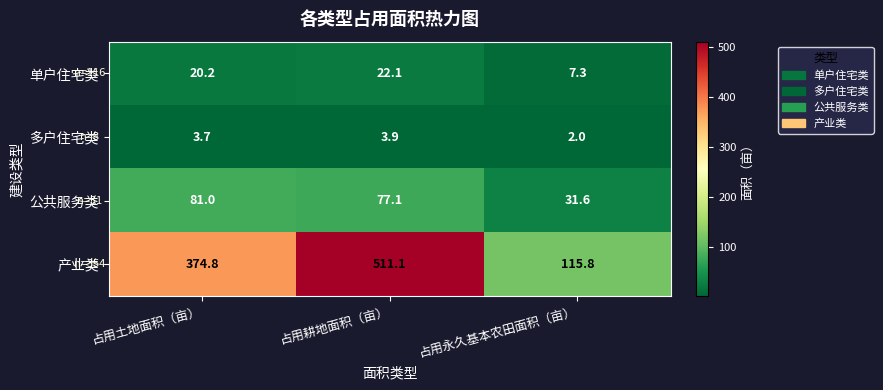

Reading left to right, extract all data points from this chart.

单户住宅类: 占用土地面积（亩）=20.2	占用耕地面积（亩）=22.1	占用永久基本农田面积（亩）=7.3
多户住宅类: 占用土地面积（亩）=3.7	占用耕地面积（亩）=3.9	占用永久基本农田面积（亩）=2.0
公共服务类: 占用土地面积（亩）=81.0	占用耕地面积（亩）=77.1	占用永久基本农田面积（亩）=31.6
产业类: 占用土地面积（亩）=374.8	占用耕地面积（亩）=511.1	占用永久基本农田面积（亩）=115.8